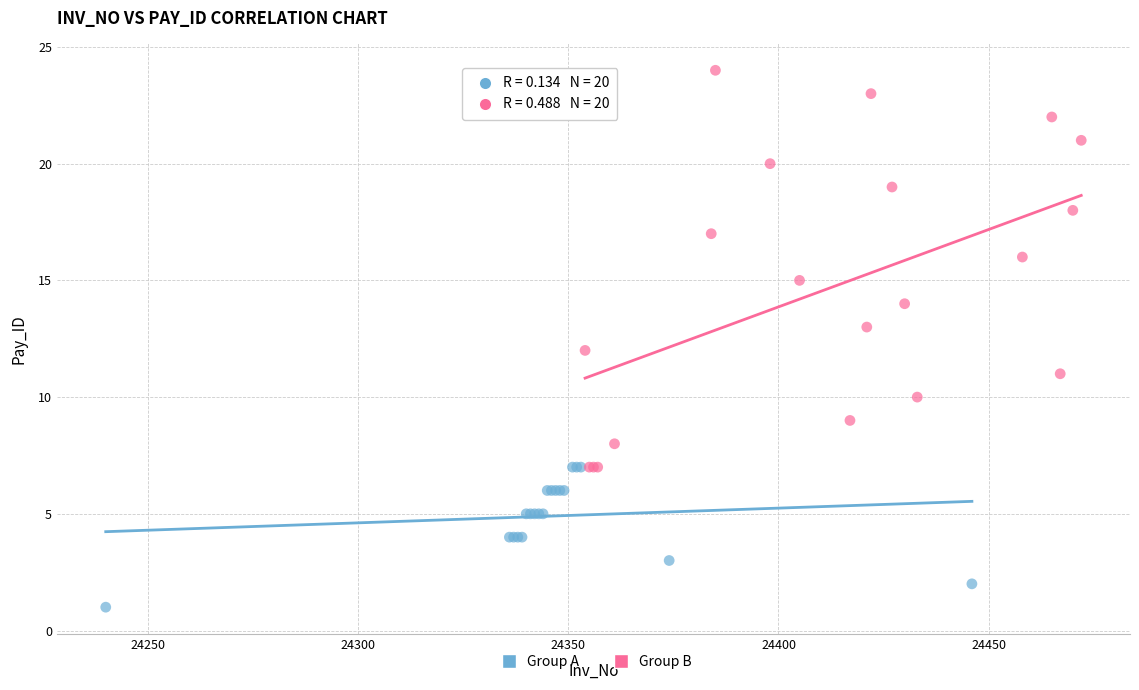

Which series has the largest Y range (max minus min)?

Group B